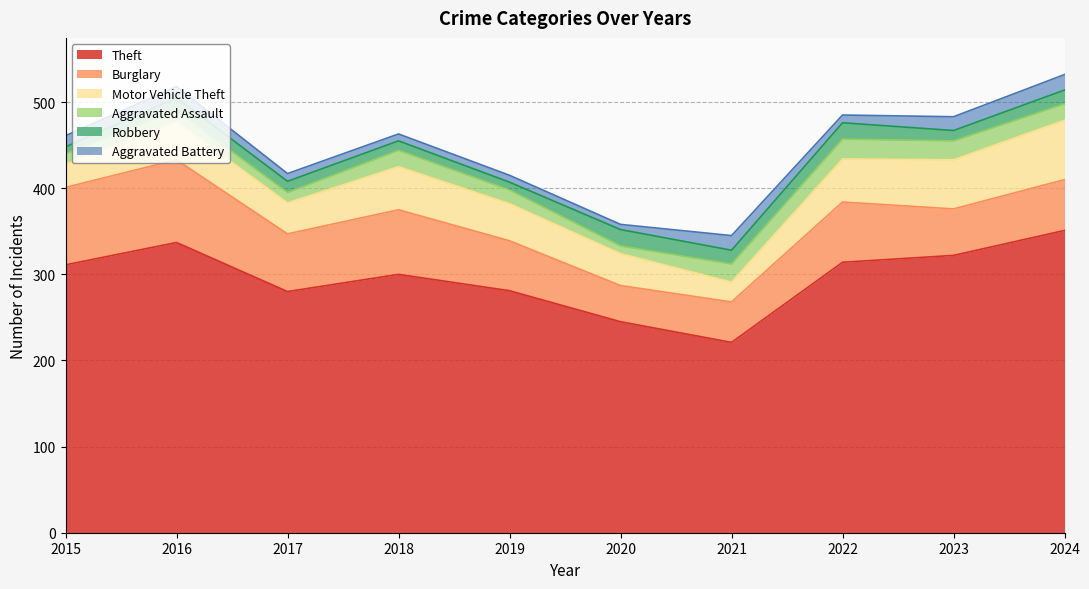

The value of Aggravated Battery at 2017 is 9. True or false?

True